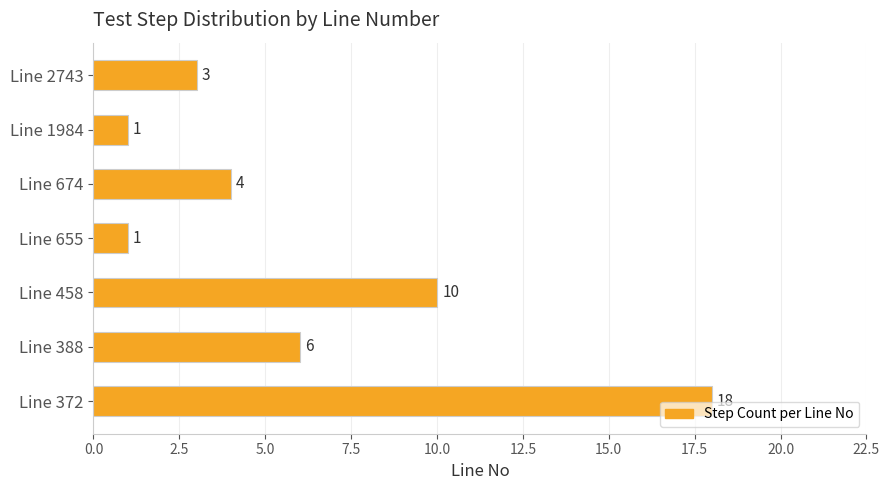

Between Line 372 and Line 2743, which is larger?

Line 372